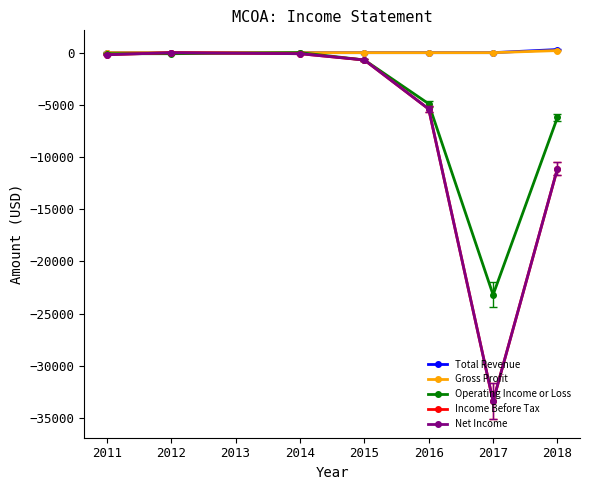

What is the difference between the highest and lowest values at 2014?

100